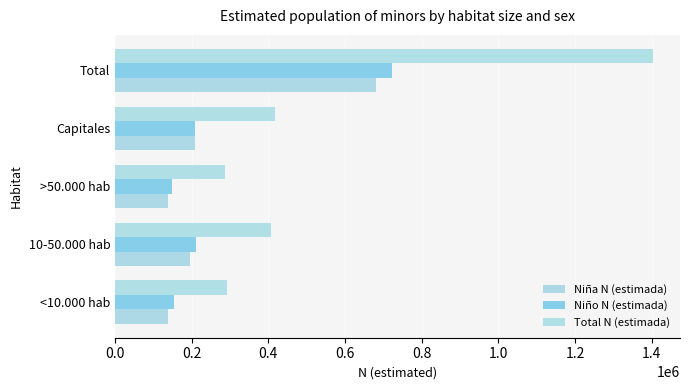

Which label corresponds to the largest value in the chart?

Total